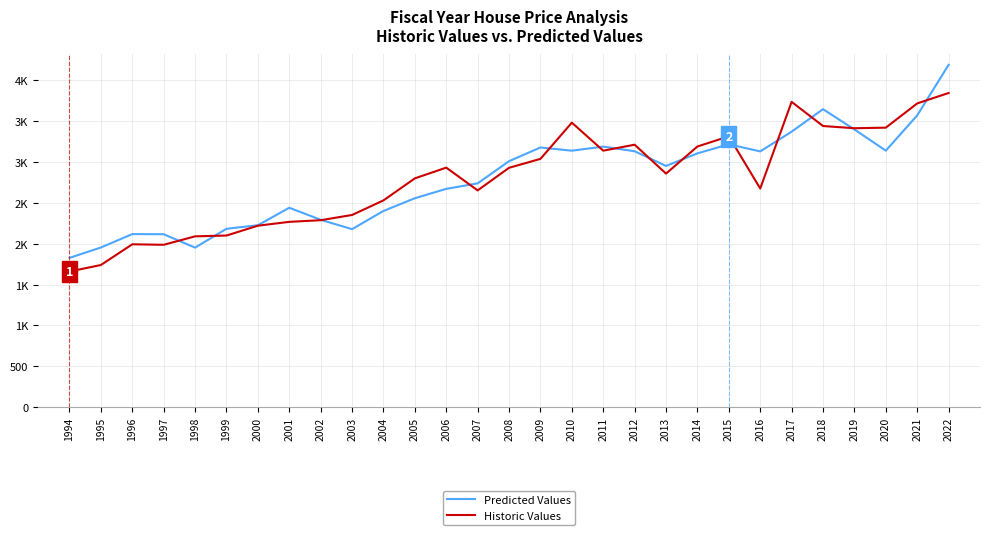

What are all the series names shown in the legend?

Predicted Values, Historic Values